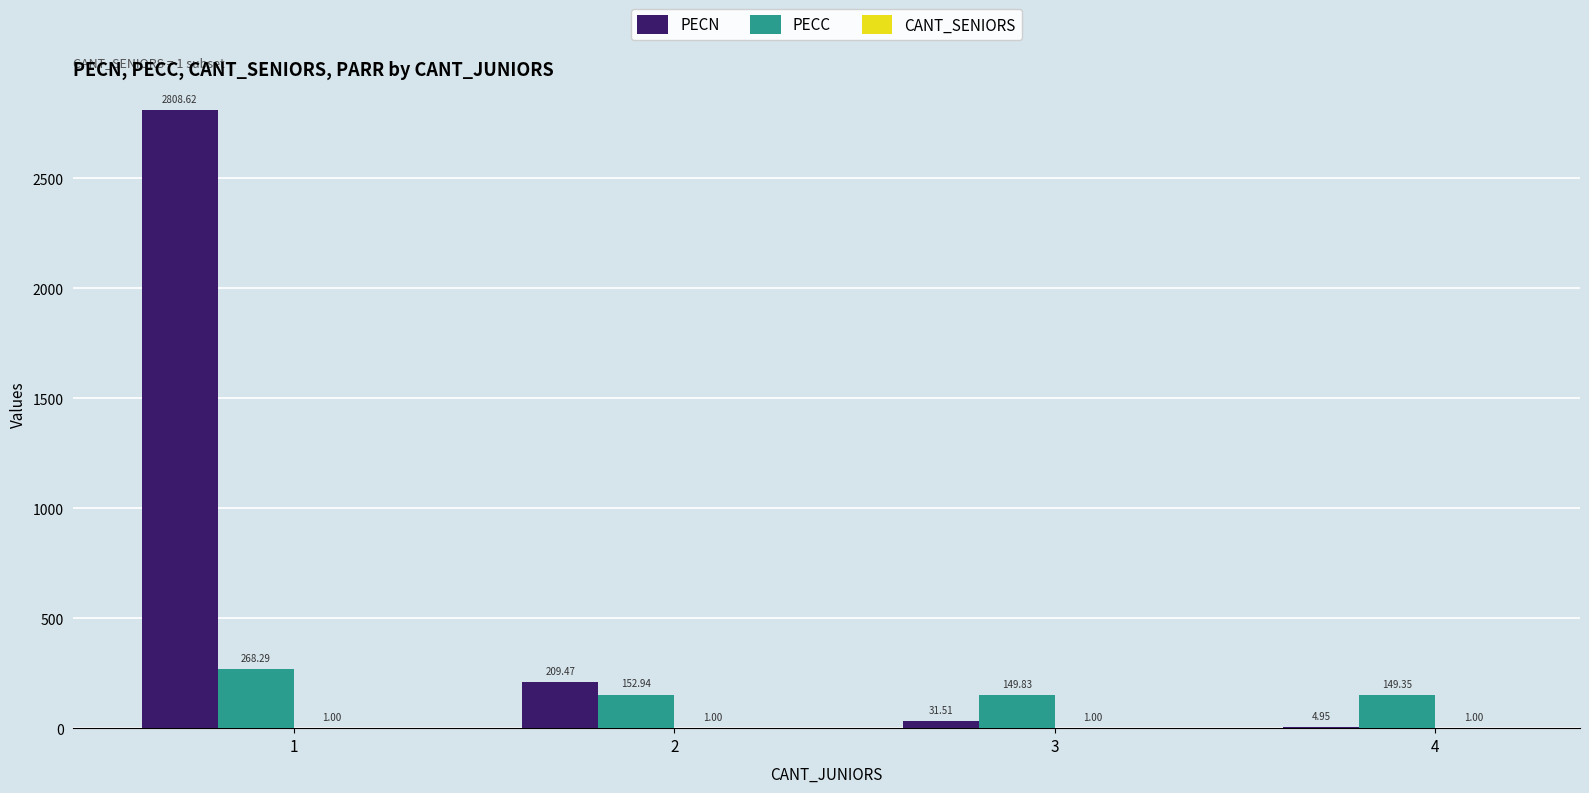

Which category has the highest value across all series?

1